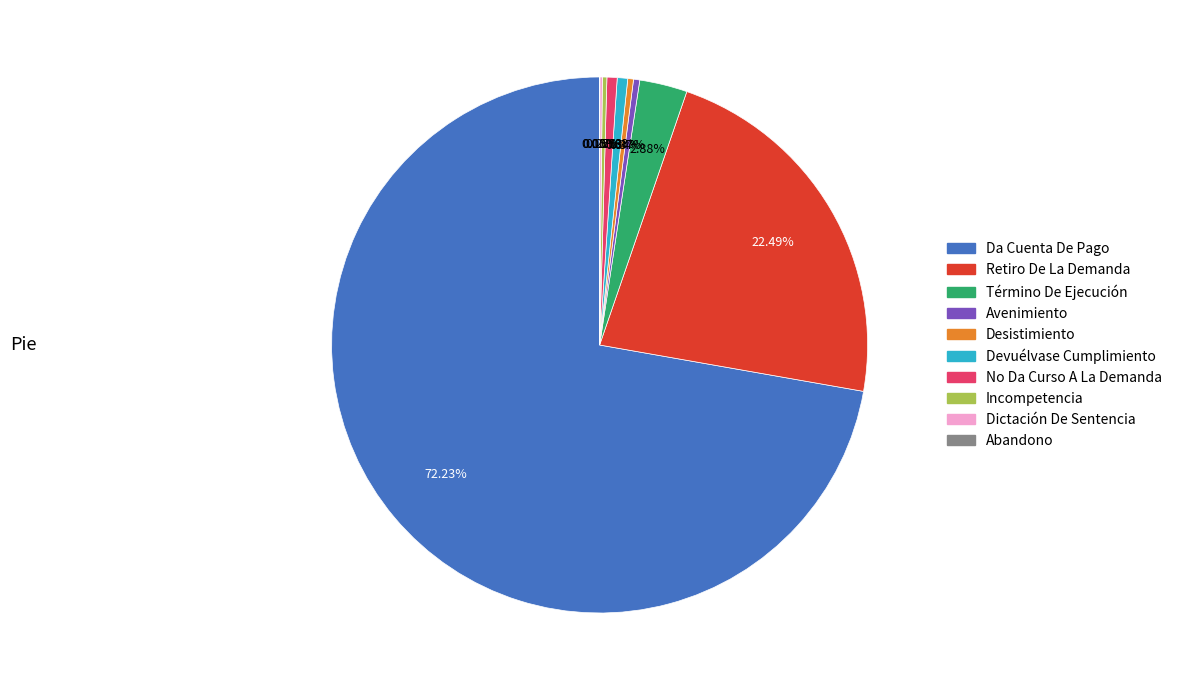

The No Da Curso A La Demanda slice represents 1% of the pie. True or false?

True